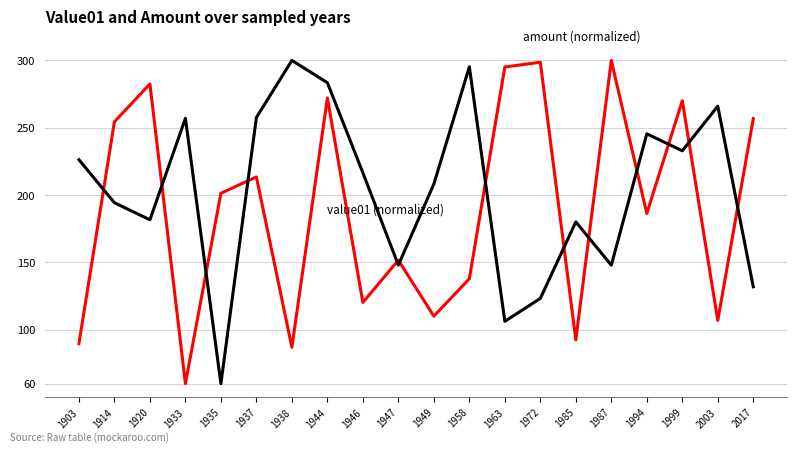

What is the greatest value displayed?

300.0